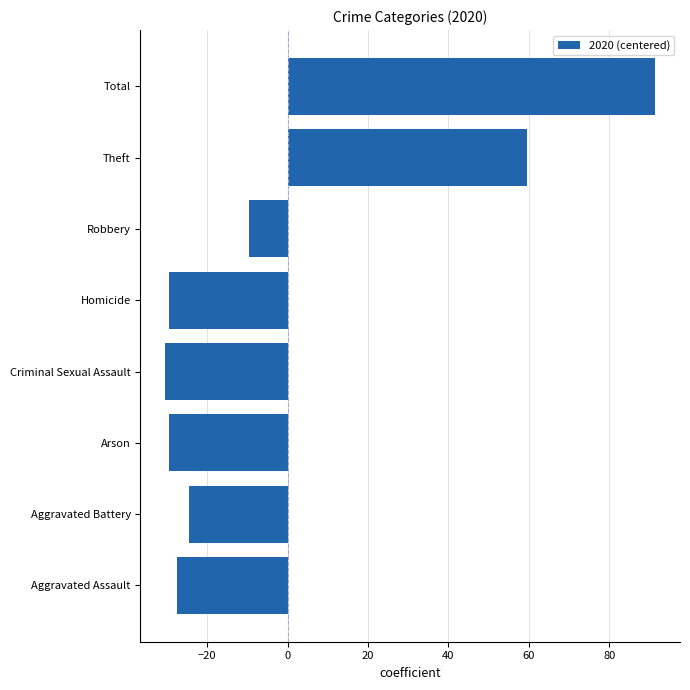

Reading bottom to top, list all the values displayed in this chart.

Aggravated Assault=-27.5	Aggravated Battery=-24.5	Arson=-29.5	Criminal Sexual Assault=-30.5	Homicide=-29.5	Robbery=-9.5	Theft=59.5	Total=91.5